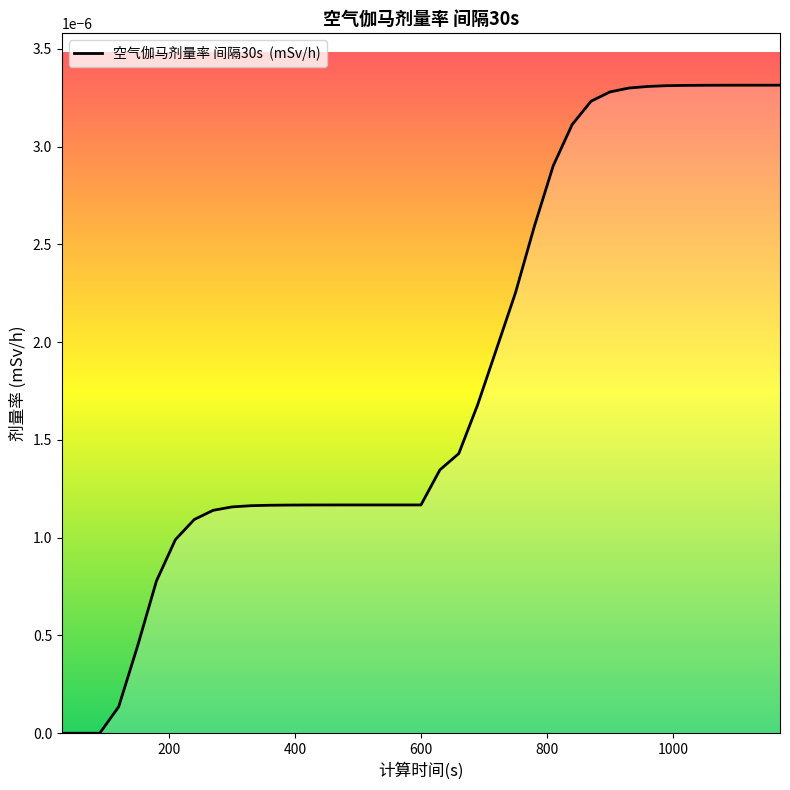

At which label is the value closest to 0?

30